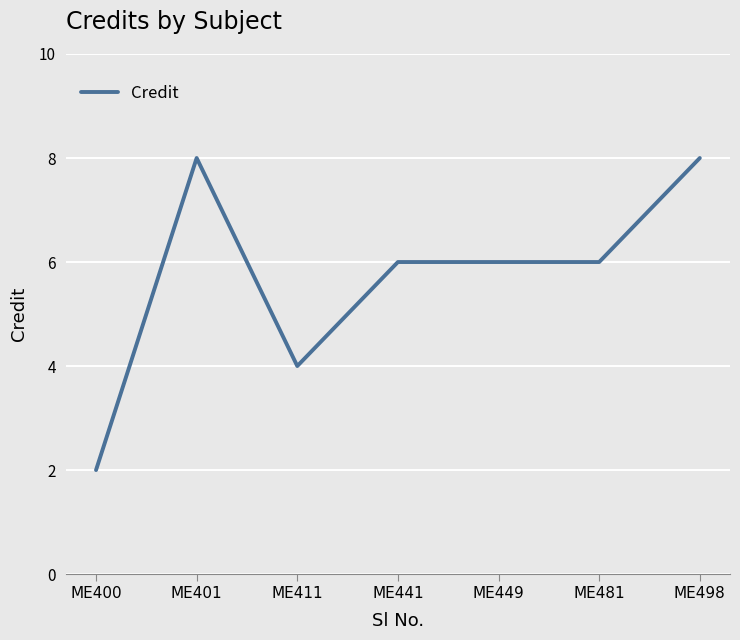

Which has a higher value, ME441 or ME498?

ME498